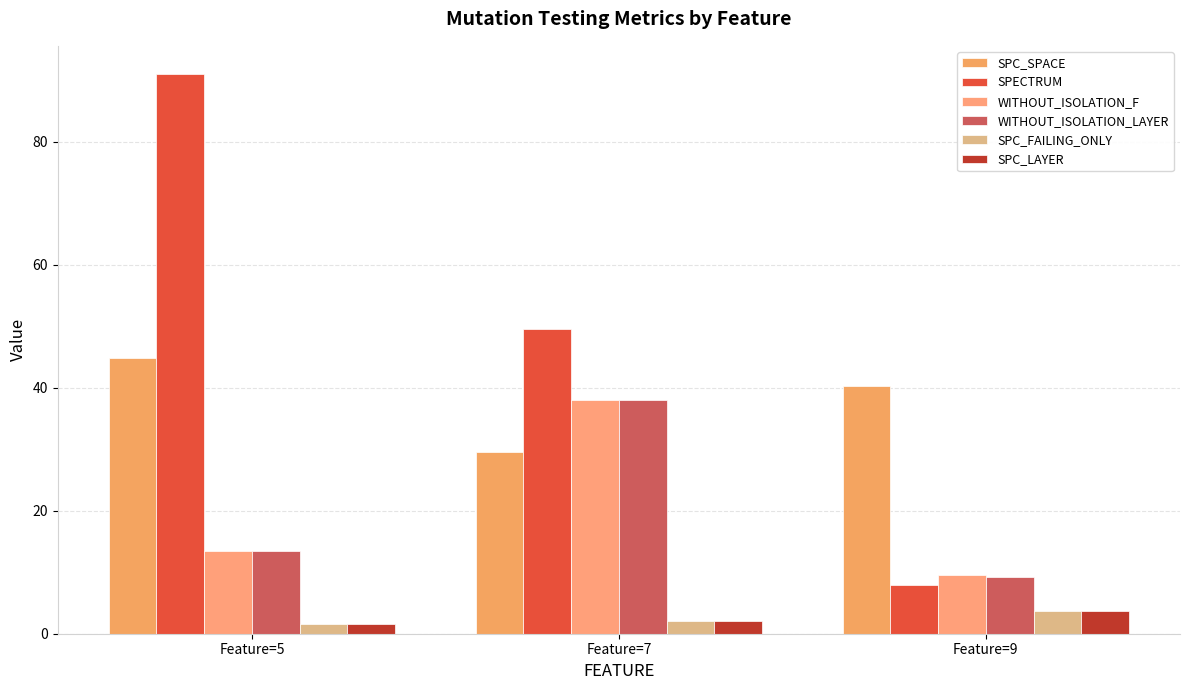

At which label does SPC_FAILING_ONLY first exceed 2?

Feature=9